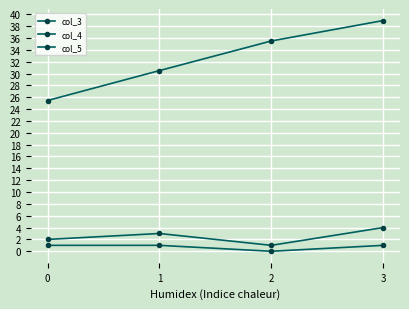

How many categories are shown in the chart?

4